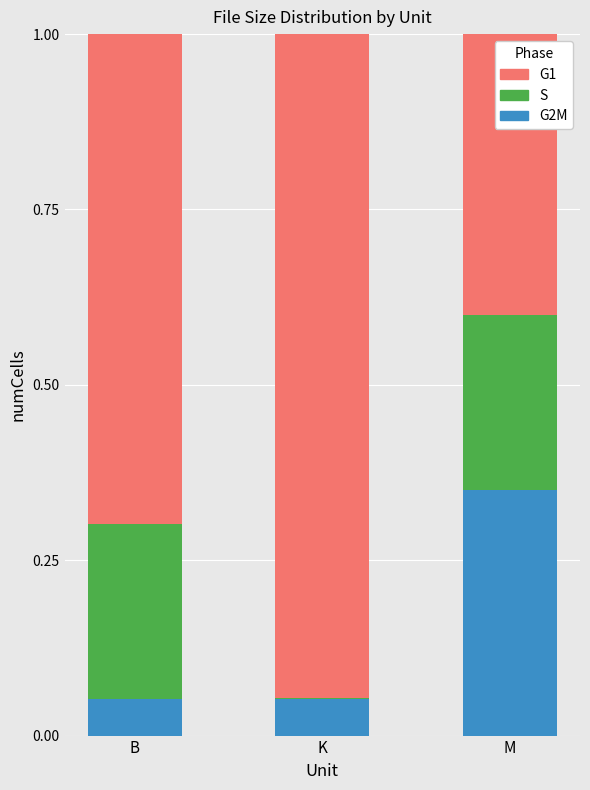

True or false: G2M has a value of 0.0 at B.

False